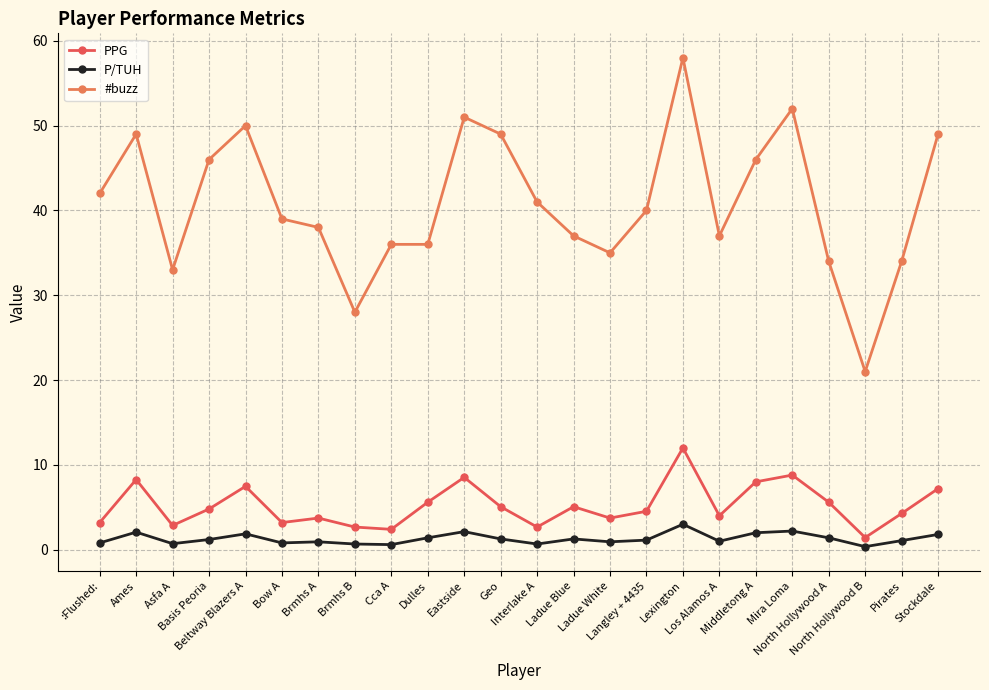

What is the difference between the maximum and second lowest values in the #buzz series?

30.0